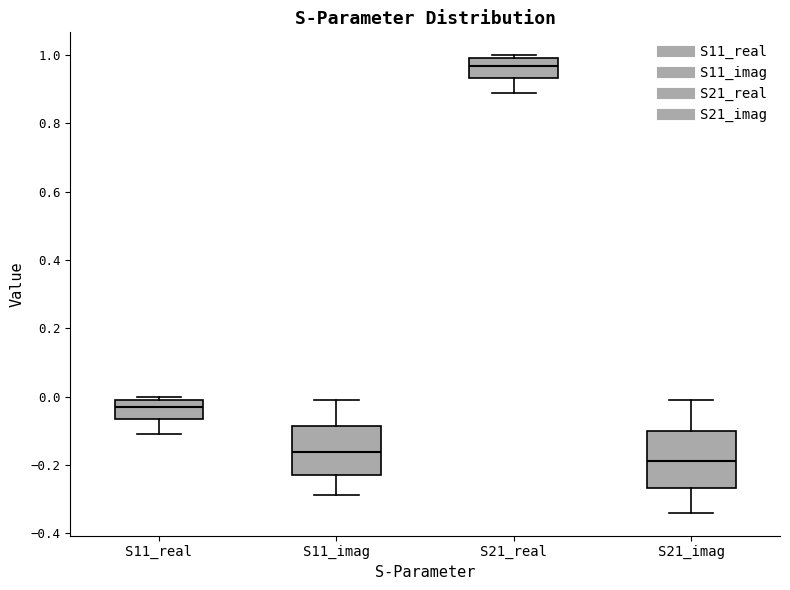

Reading left to right, transcribe this box plot: for each box, give where its median line is, the range the box spans, and where its two whiskers end, as read against the y-axis. The values are not printed on the chart, so give them approximately, as read against the axis.

S11_real: median -0.04, box -0.06 to 0.00, whiskers -0.10 to 0.00 (just above the box's upper edge)
S11_imag: median -0.16, box -0.22 to -0.08, whiskers -0.28 to 0.00
S21_real: median 0.96, box 0.94 to 1.00, whiskers 0.88 to 1.00 (just above the box's upper edge)
S21_imag: median -0.18, box -0.26 to -0.10, whiskers -0.34 to 0.00